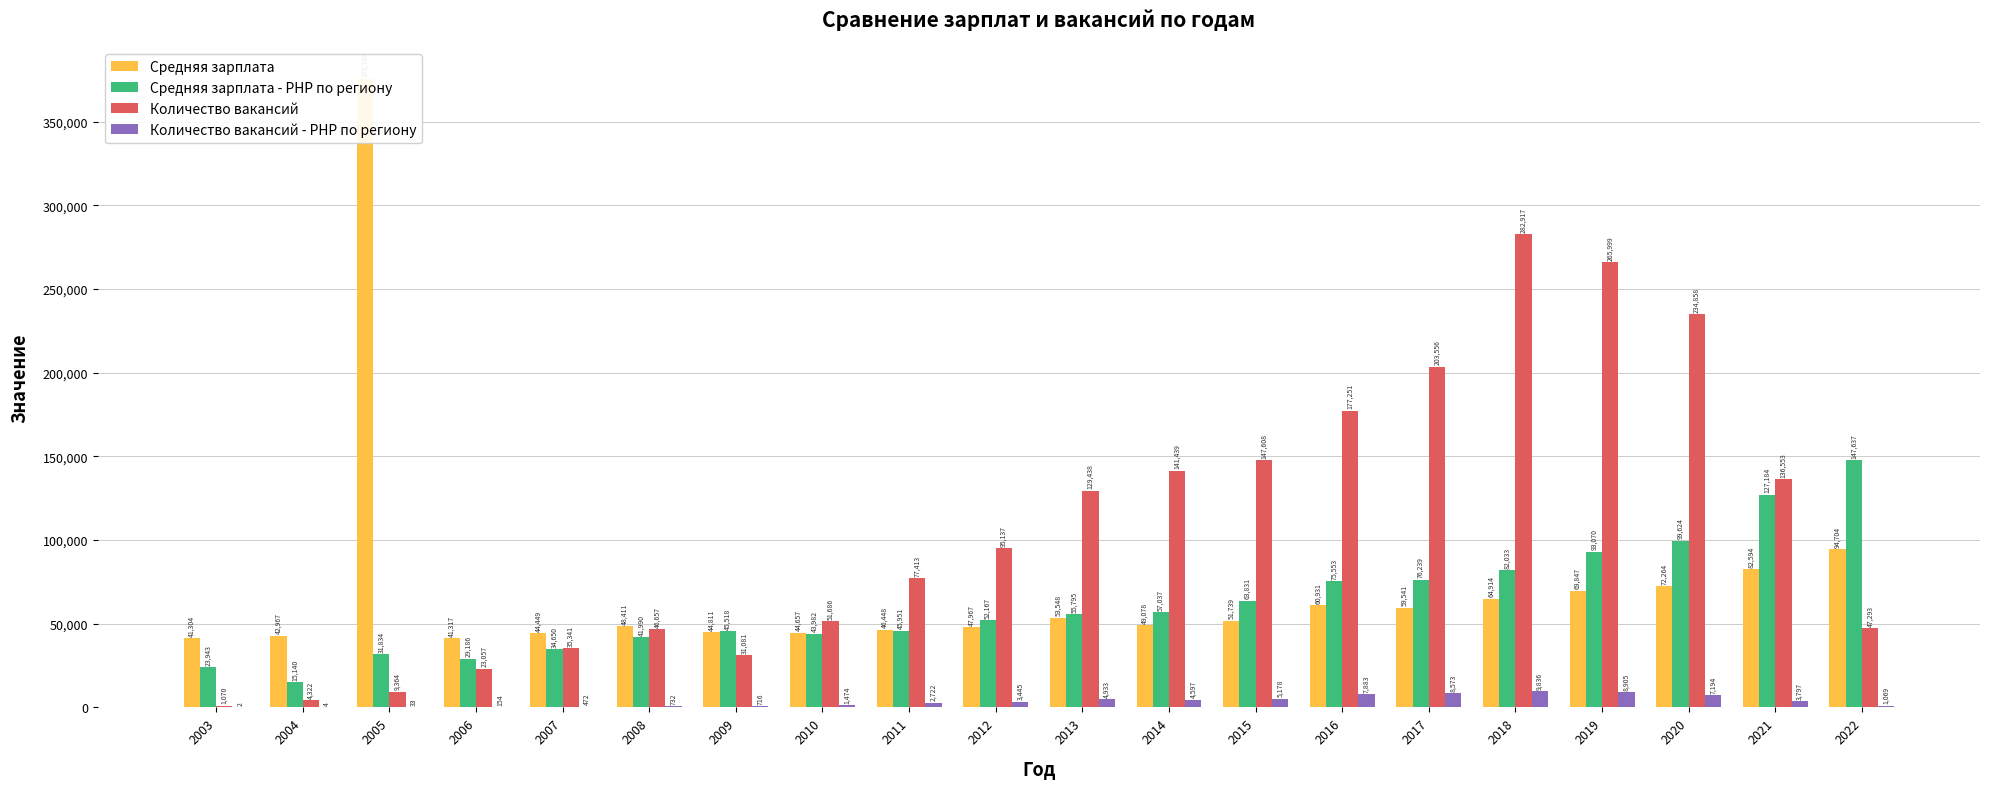

Between 2017 and 2019, which is larger?

2019